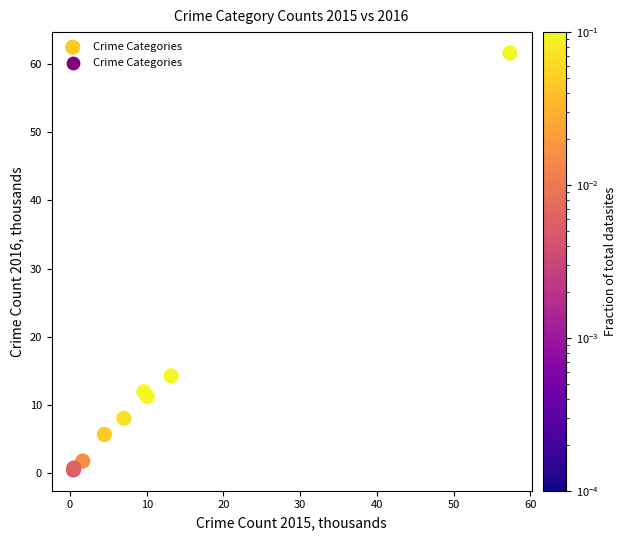

What Y value in the scatter plot is closest to 31?

14.3